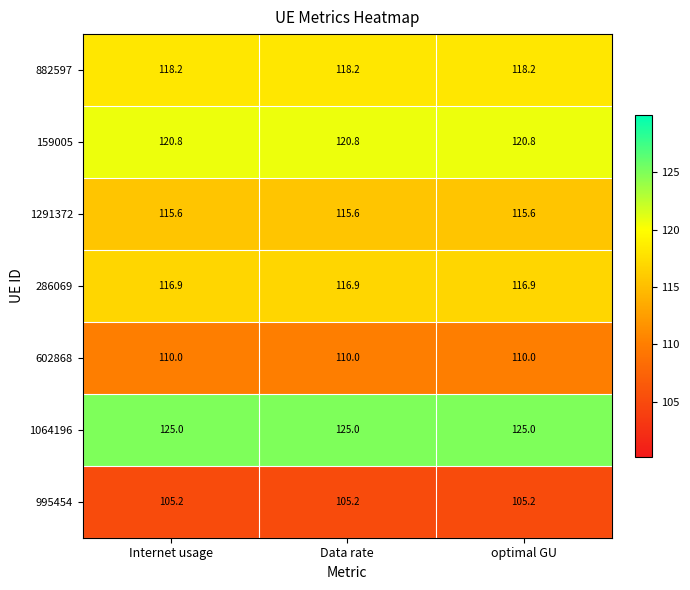

At how many categories does at least one series exceed 123?

3